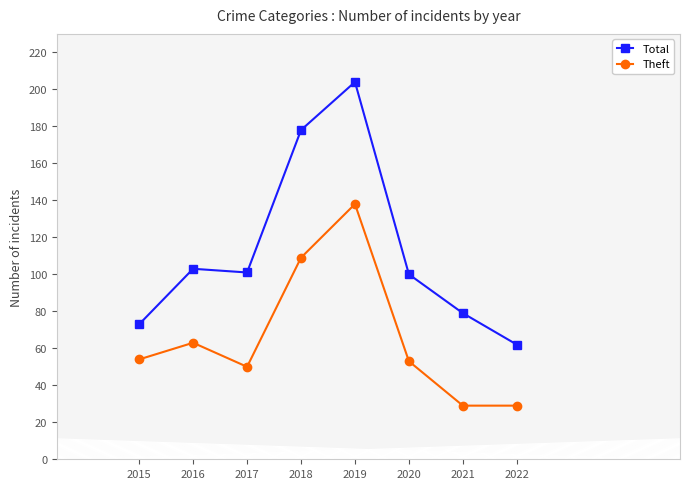

Does the chart display data point markers on the line(s)?

Yes